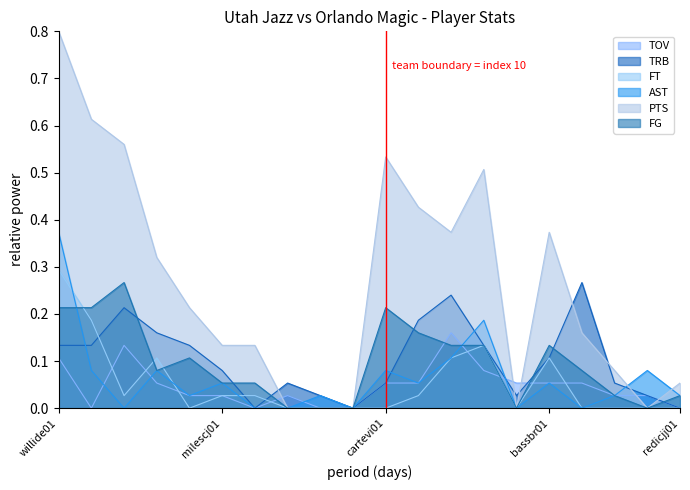

Where is TOV nearest to the value 0?

millspa01